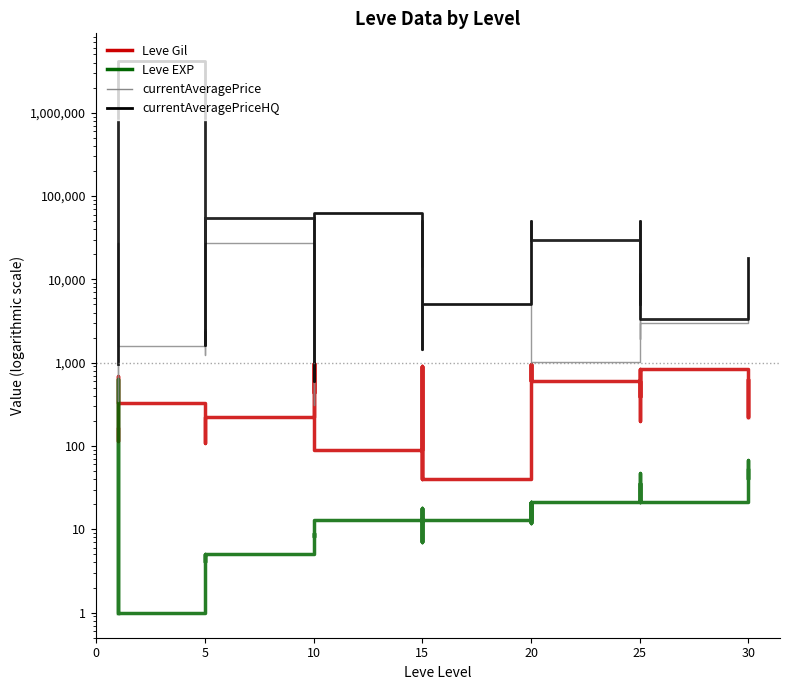

Which series ends up on top after the final intersection of Leve EXP and Leve Gil?

Leve Gil